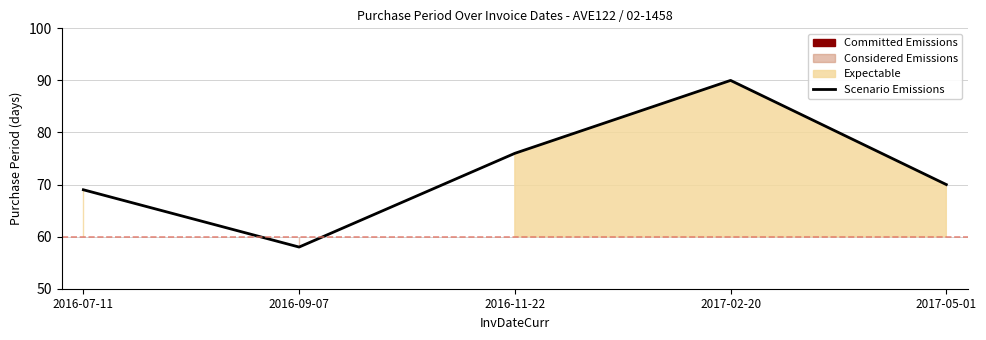

What is the label of the 1st point from the right?

2017-05-01